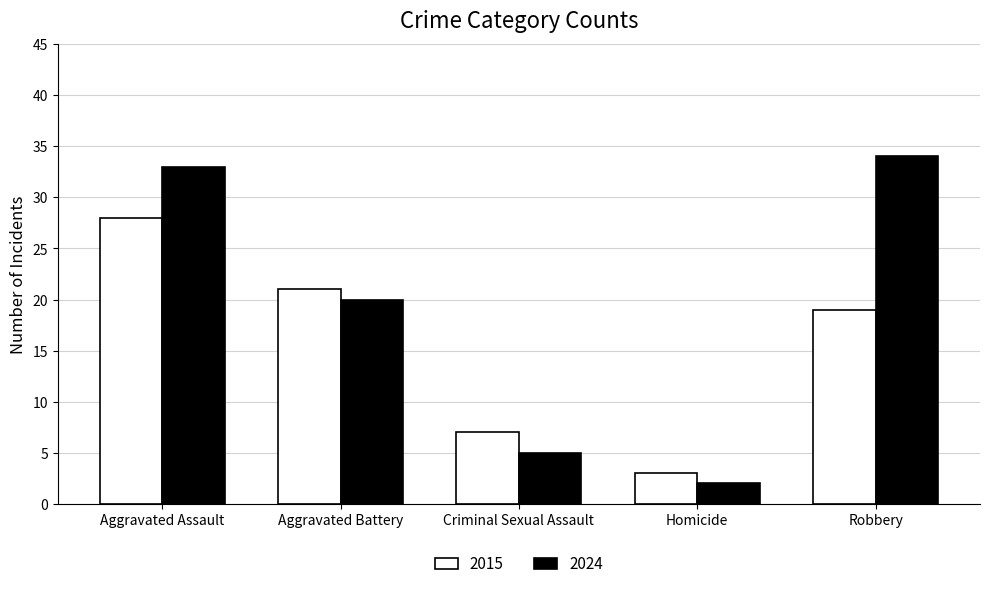

What is the label of the 4th bar from the right?

Aggravated Battery